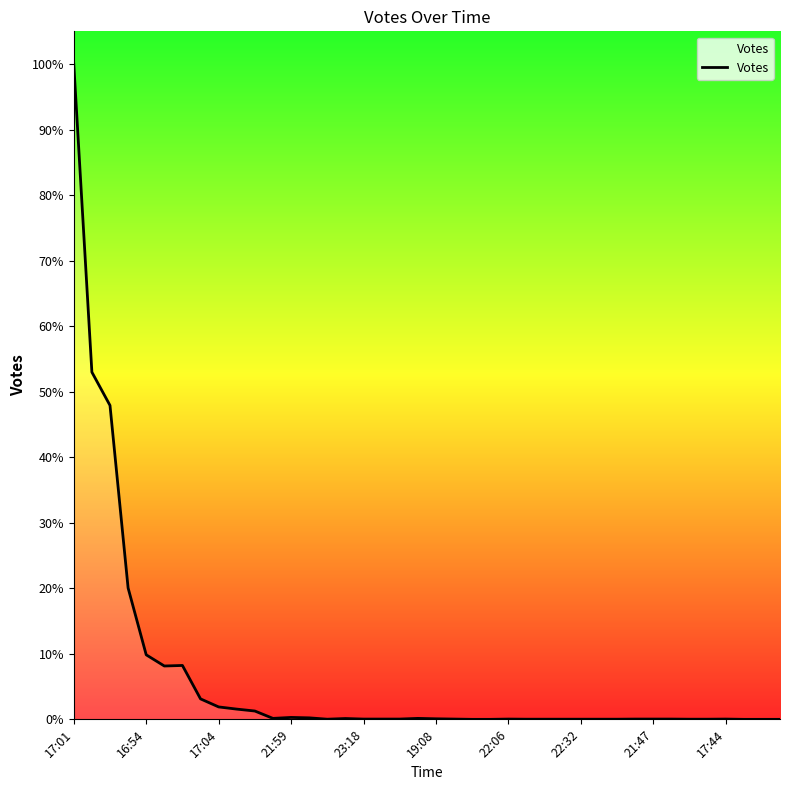

Does the chart display data point markers on the line(s)?

No